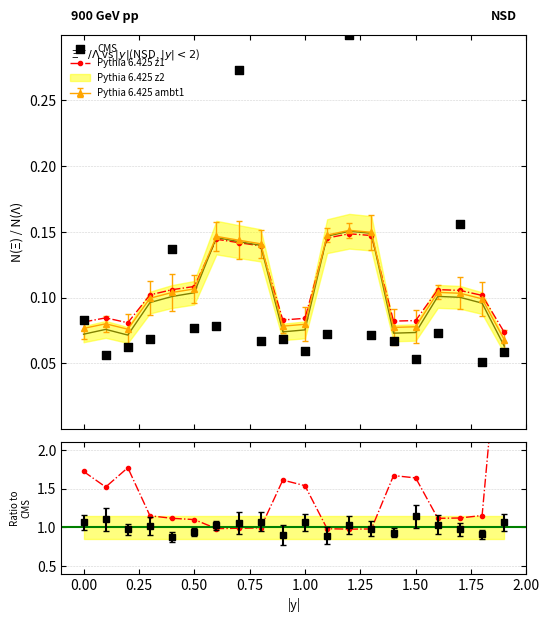

Which series has the largest Y range (max minus min)?

Pythia 6.425 z1